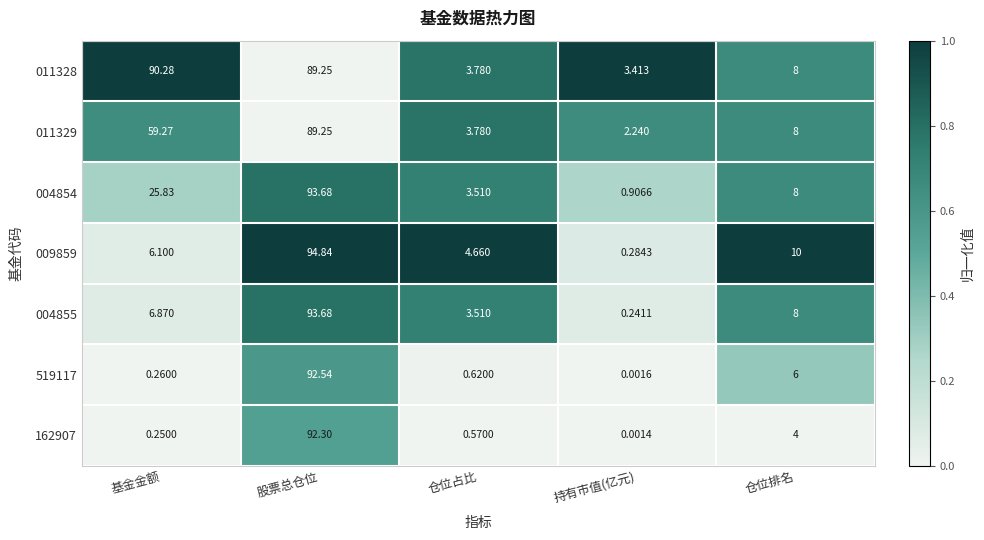

Rank the categories by 519117 value from lowest to highest.

持有市值(亿元), 基金金额, 仓位占比, 仓位排名, 股票总仓位